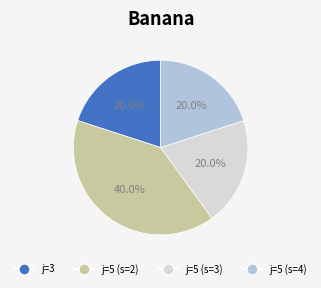

How many slices are in this pie chart?

4